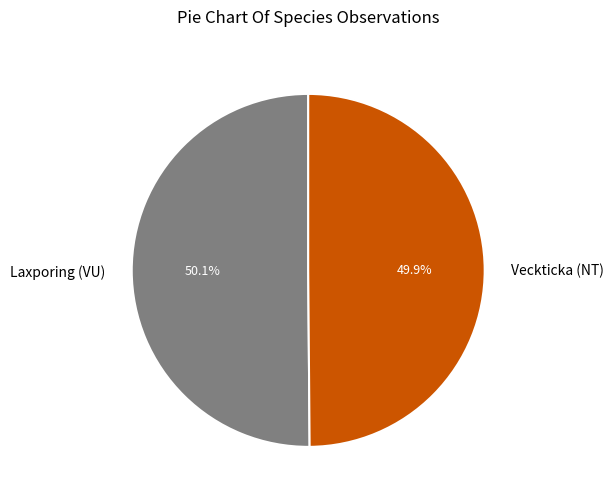

To the nearest percent, what percentage of the pie is Laxporing (VU)?

50%